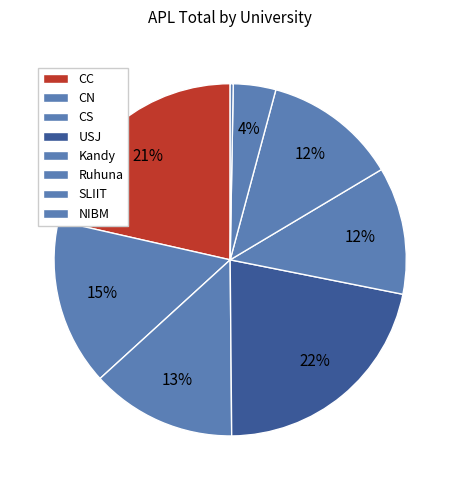

How many segments does this pie chart have?

8